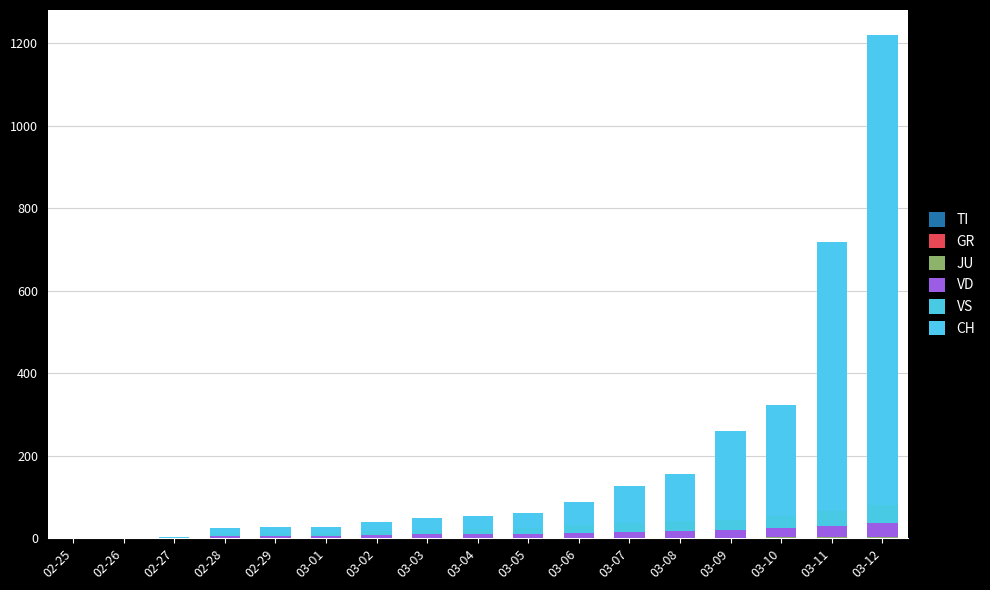

True or false: VS has a value of 13 at 02-26.

False